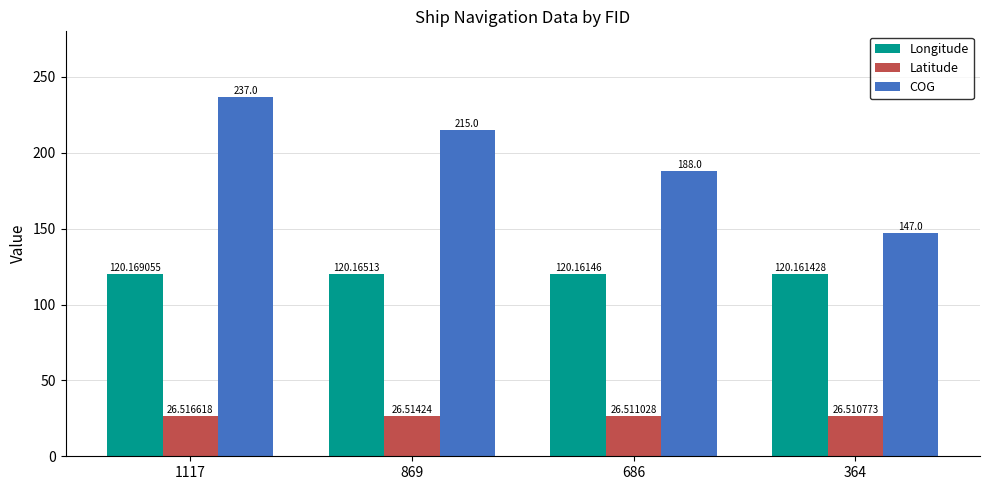

What is the value of the Longitude bar at the 4th from the left?

120.2